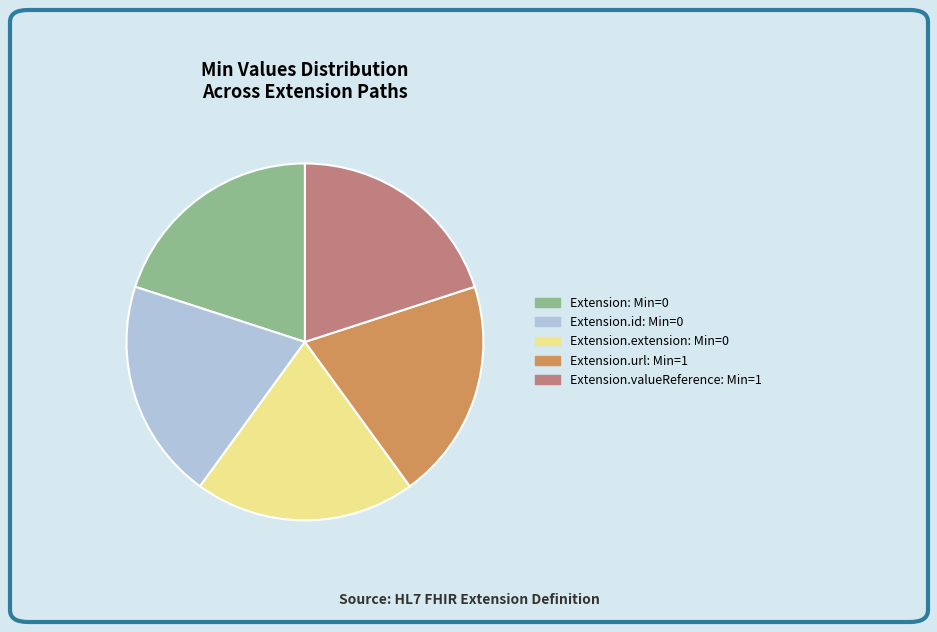

Do Extension.valueReference: Min=1 and Extension.extension: Min=0 together represent more than half of the pie?

No